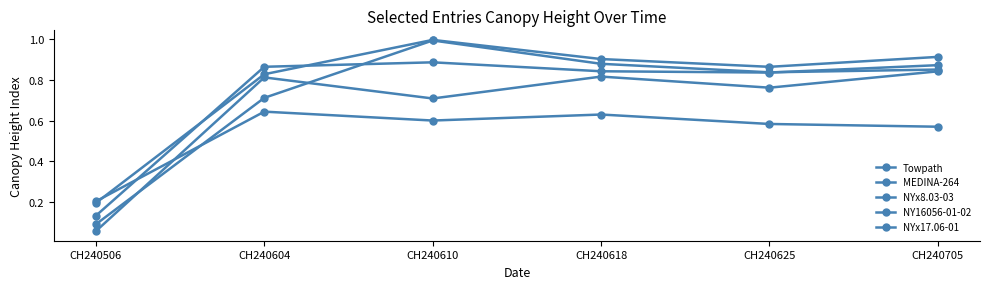

What is the difference between the maximum and minimum values in the NYx8.03-03 series?

0.8